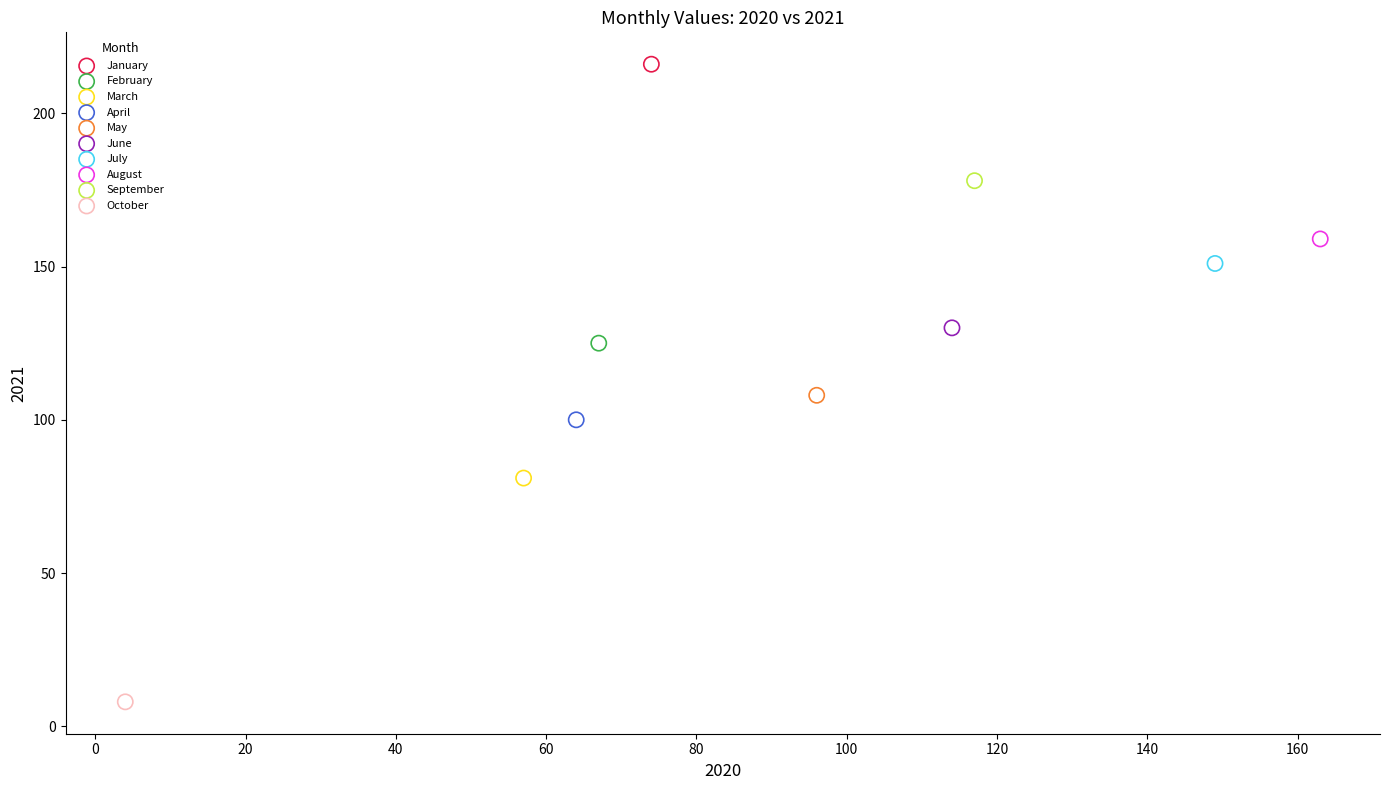

What are all the series names shown in the legend?

January, February, March, April, May, June, July, August, September, October